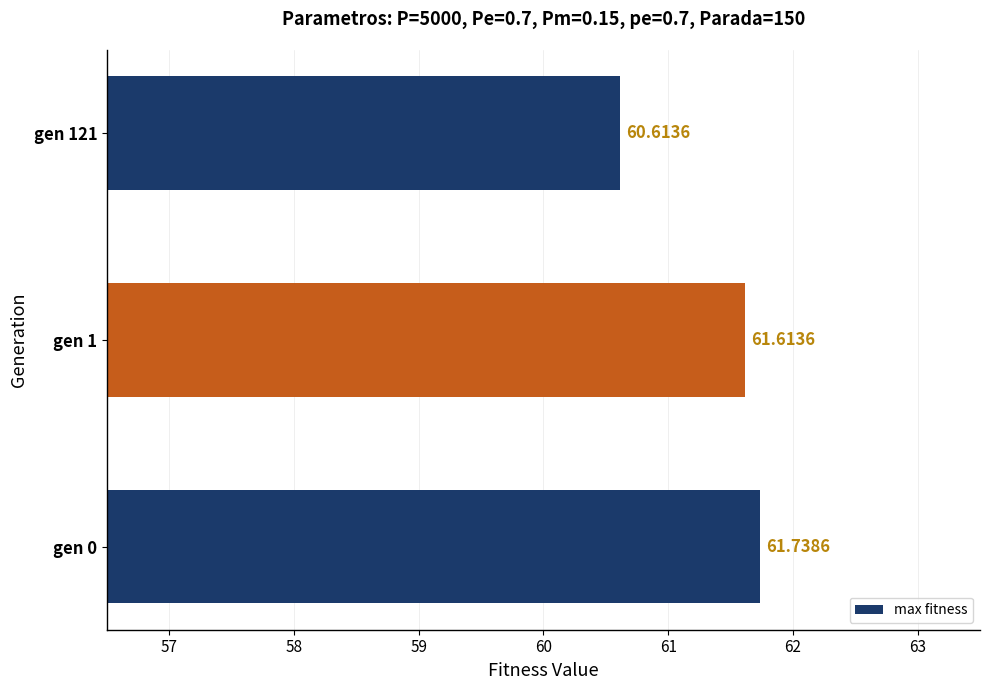

How many data points are less than 61?

1